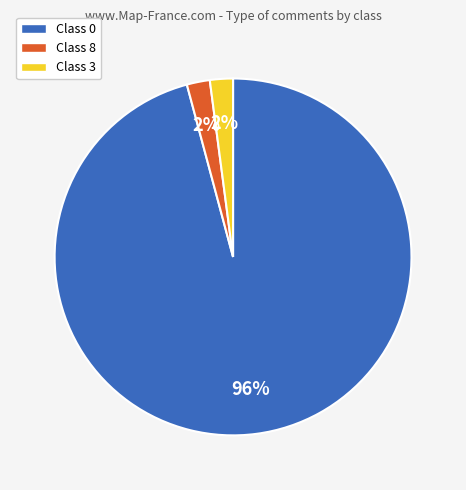

How many slices are in this pie chart?

3